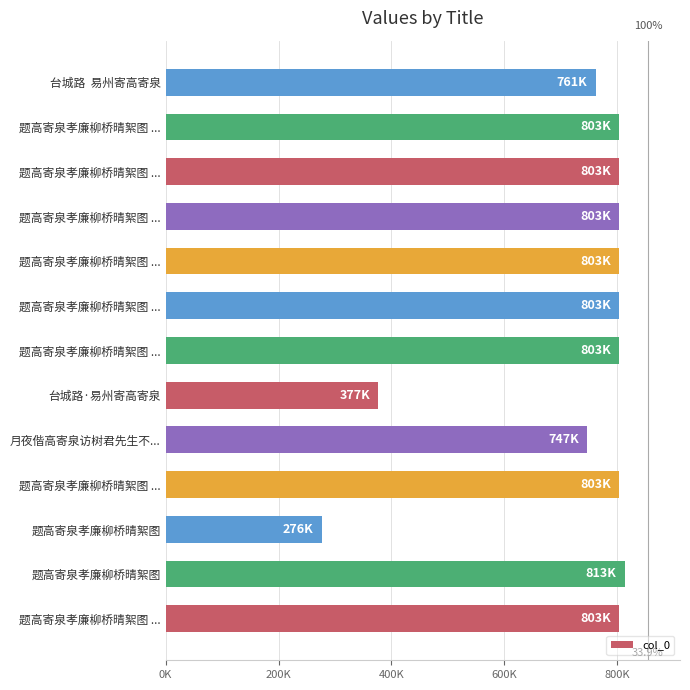

Are the bars horizontal?

Yes